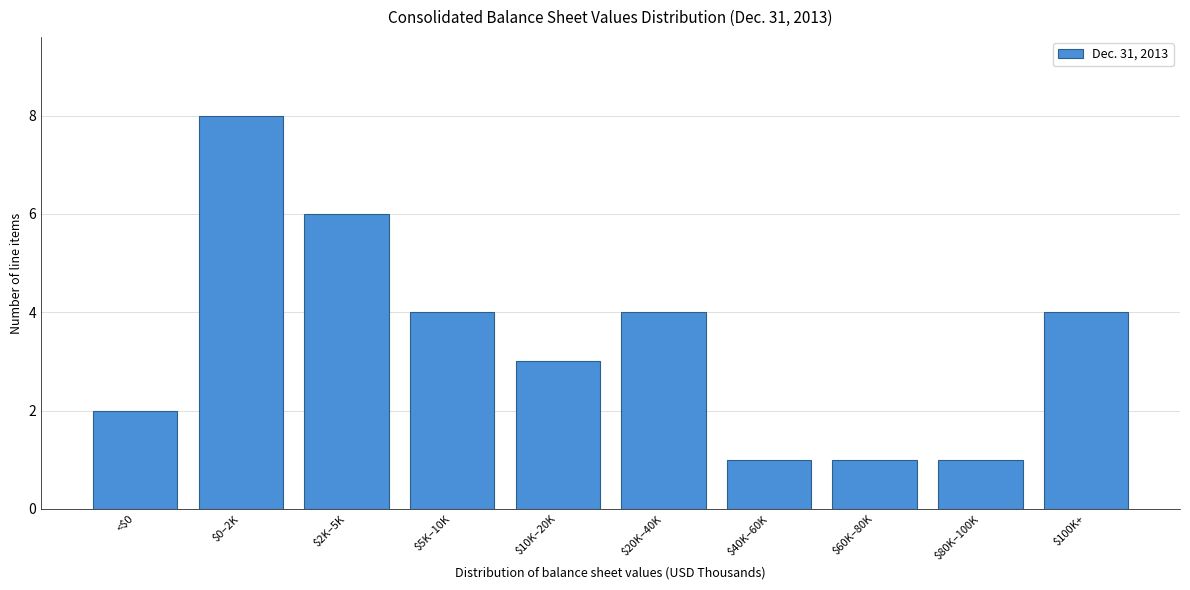

Reading left to right, list all the values displayed in this chart.

2	8	6	4	3	4	1	1	1	4